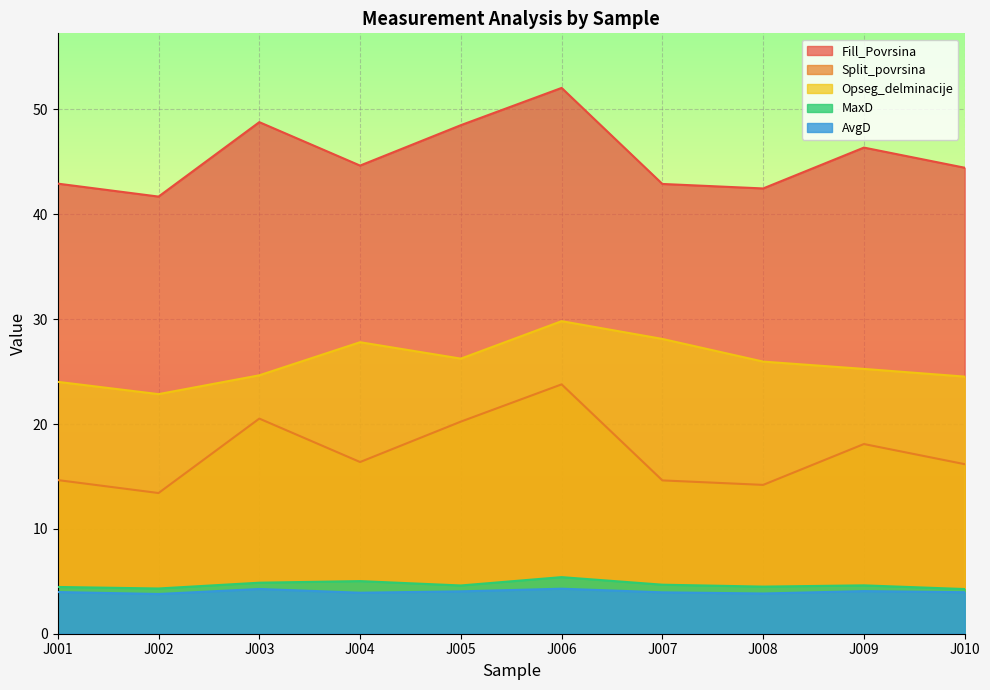

Is the value of MaxD at J008 greater than the value of Opseg_delminacije at J004?

No